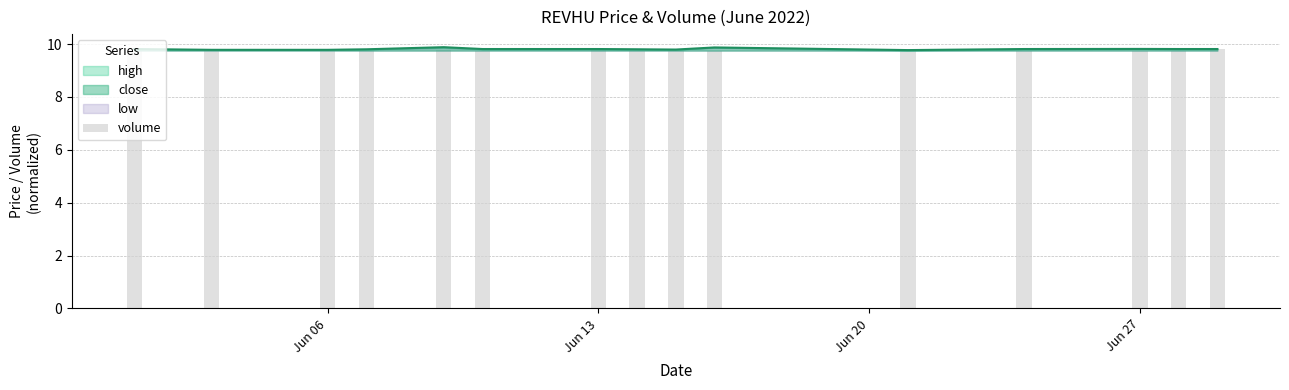

What is the smallest value displayed?

9.8